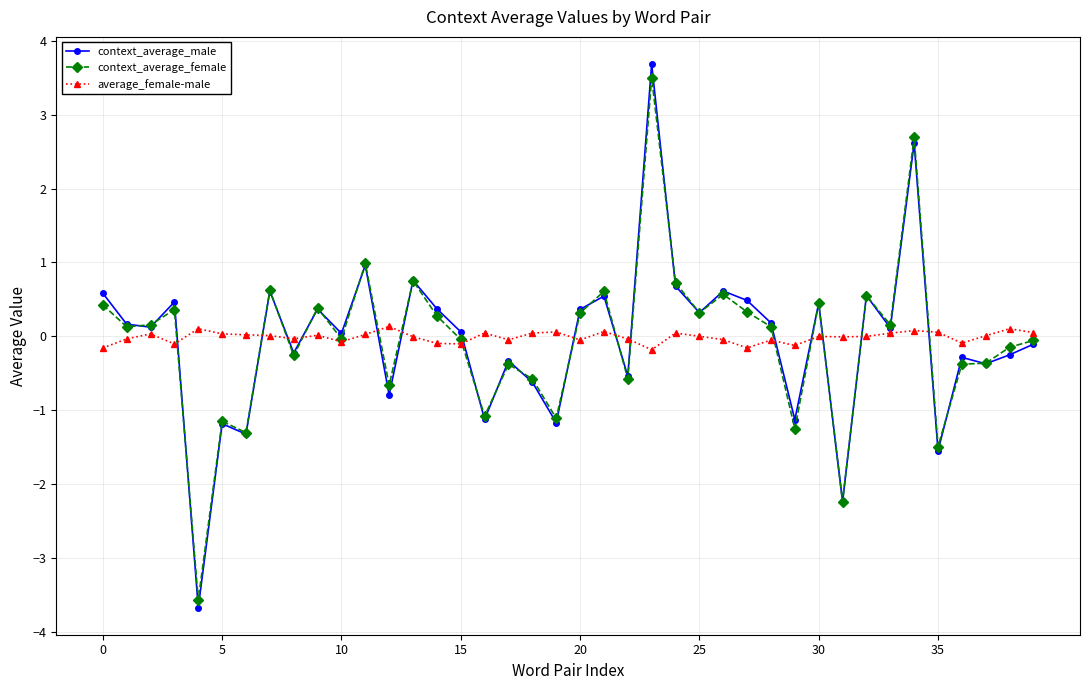

What is the maximum value for context_average_male?

3.7